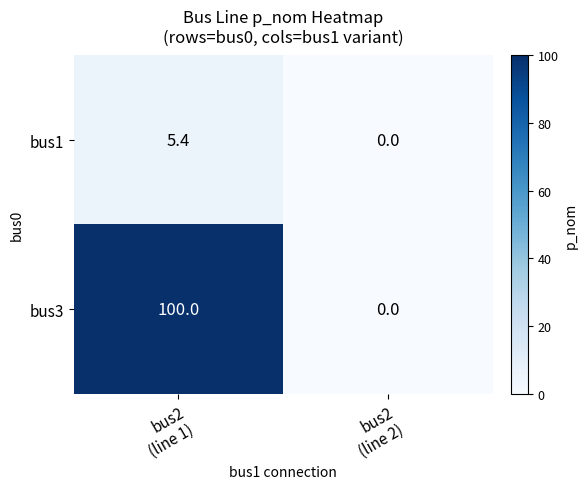

Rank the series by their maximum value, from lowest to highest.

bus1, bus3